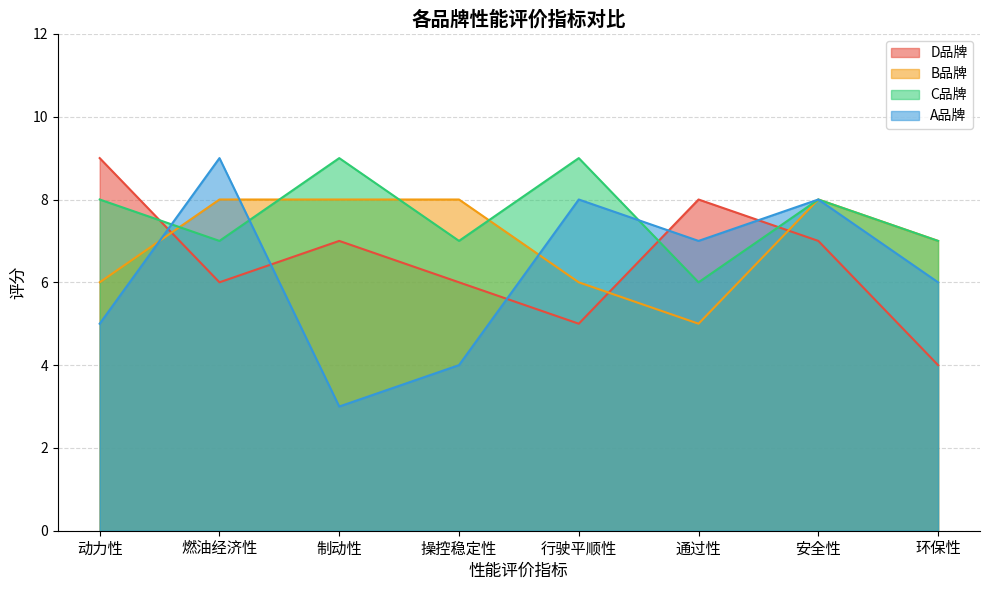

What is the approximate value of D品牌 at 环保性?

4